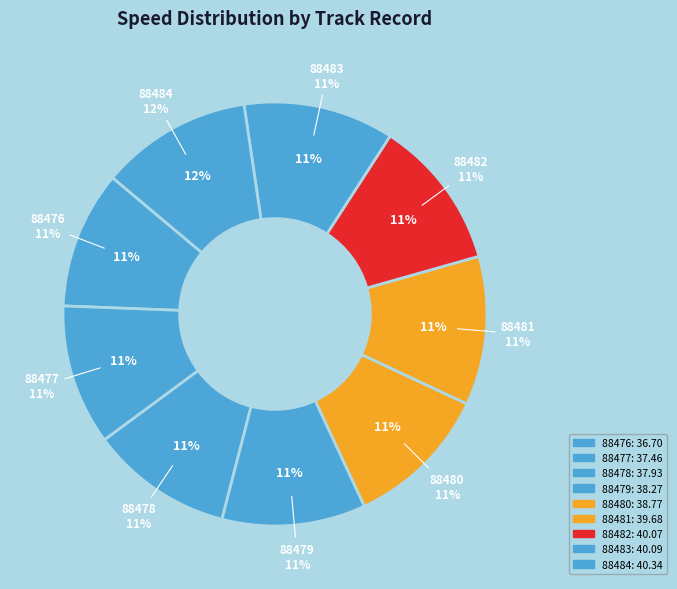

What is the largest slice in the pie chart?

88484